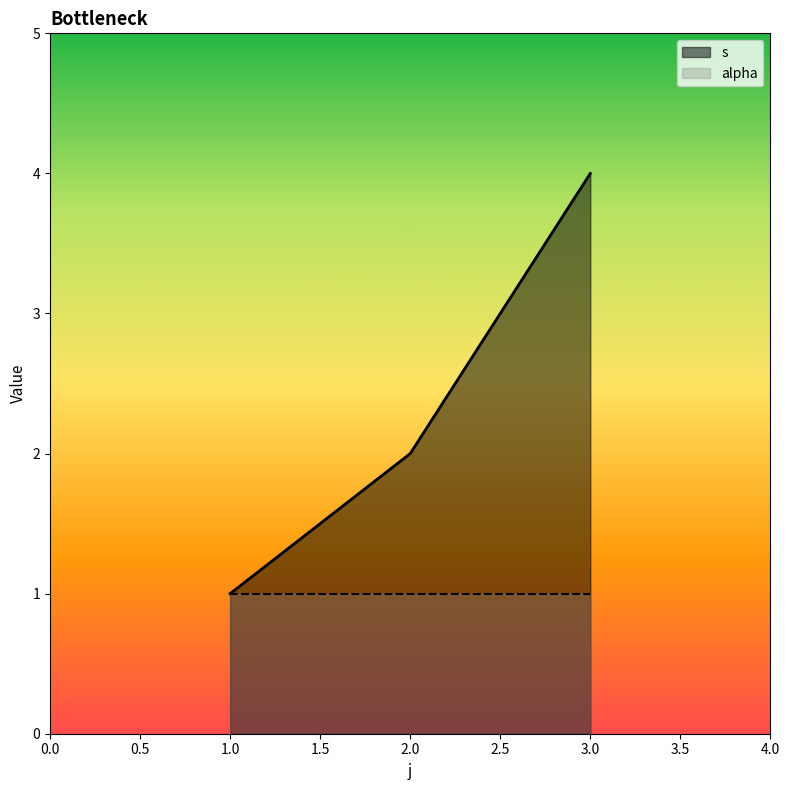

List the series in order of their overall mean, lowest first.

alpha, s